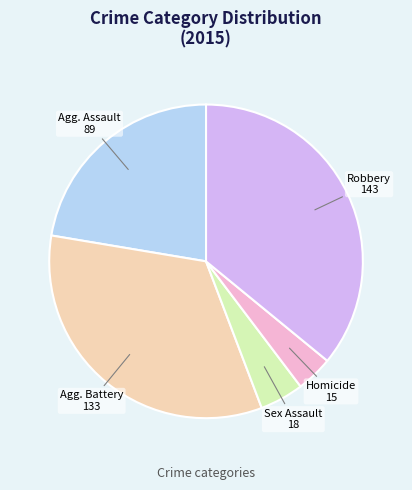

How many slices are in this pie chart?

5